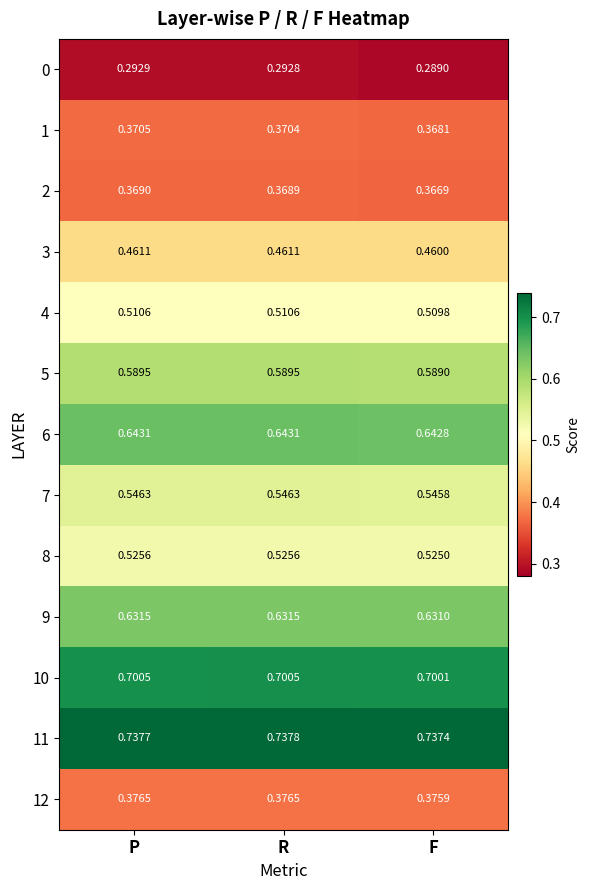

Which series has the largest total across all categories?

11